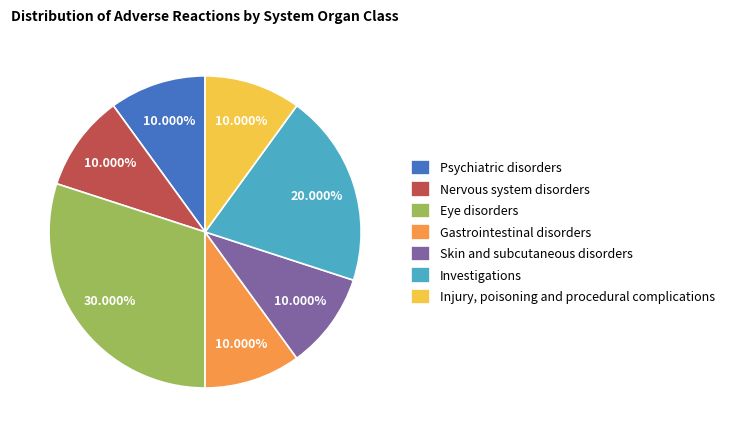

What is the largest slice in the pie chart?

Eye disorders